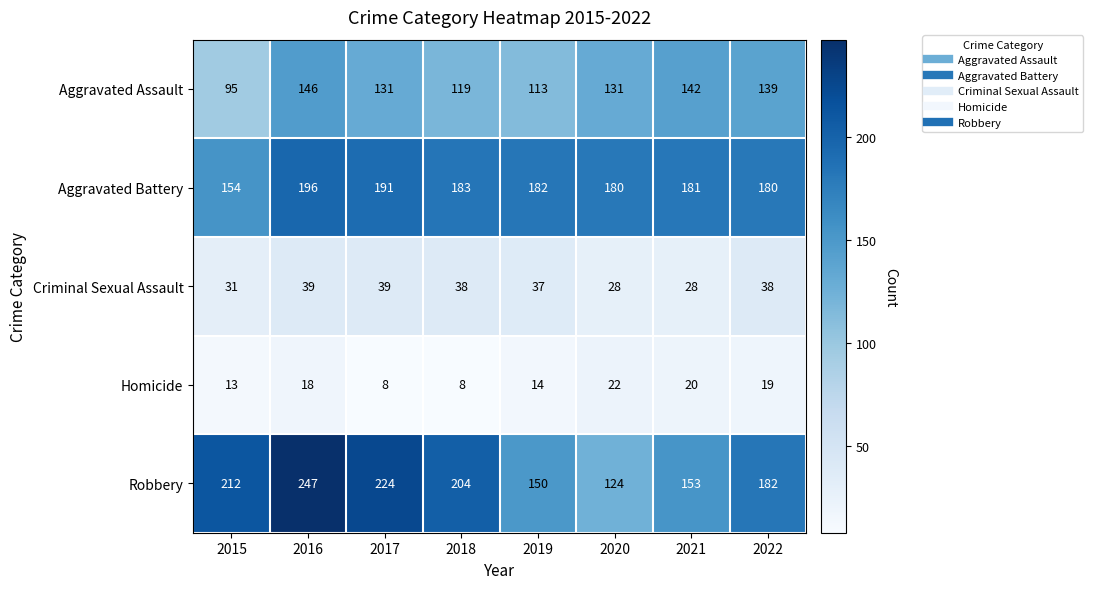

What is the sum of the Criminal Sexual Assault values at 2018 and 2021?

66